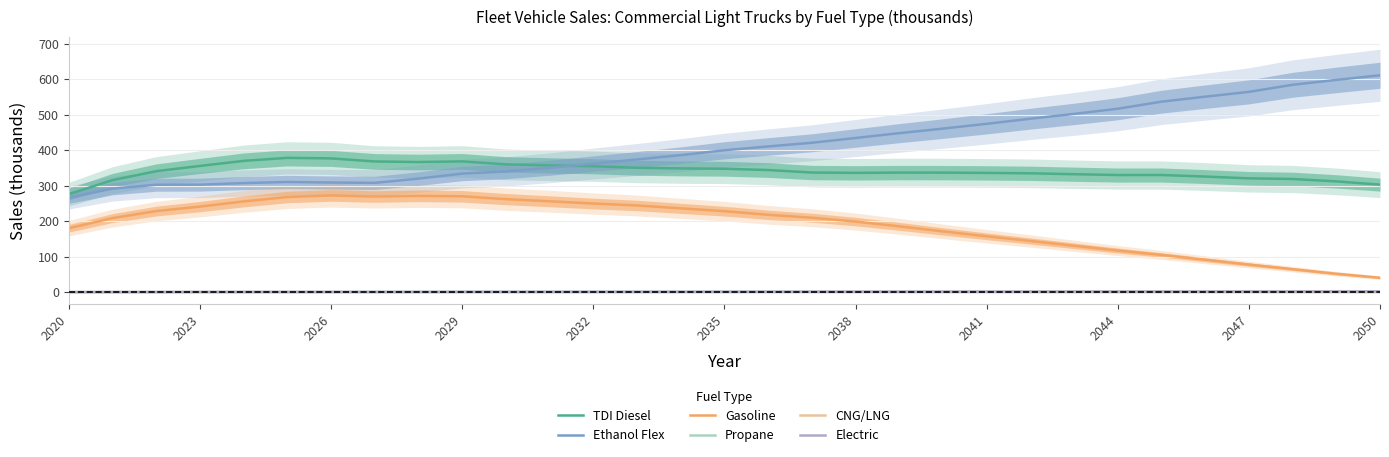

Is it true that CNG/LNG equals 0.5 at 2032?

True